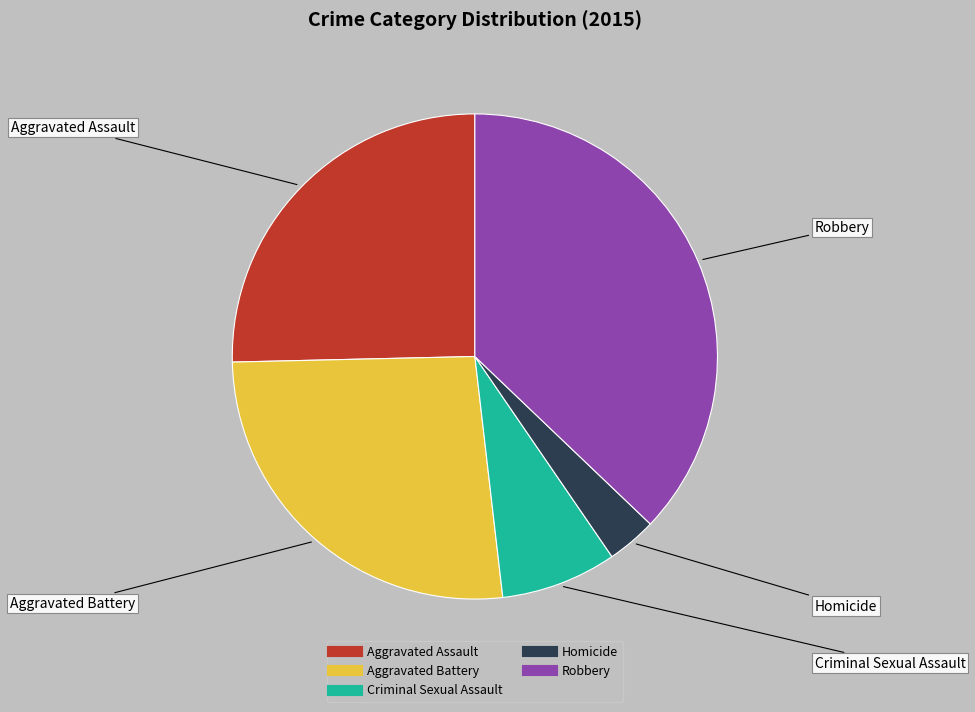

Is Homicide the majority of the pie?

No